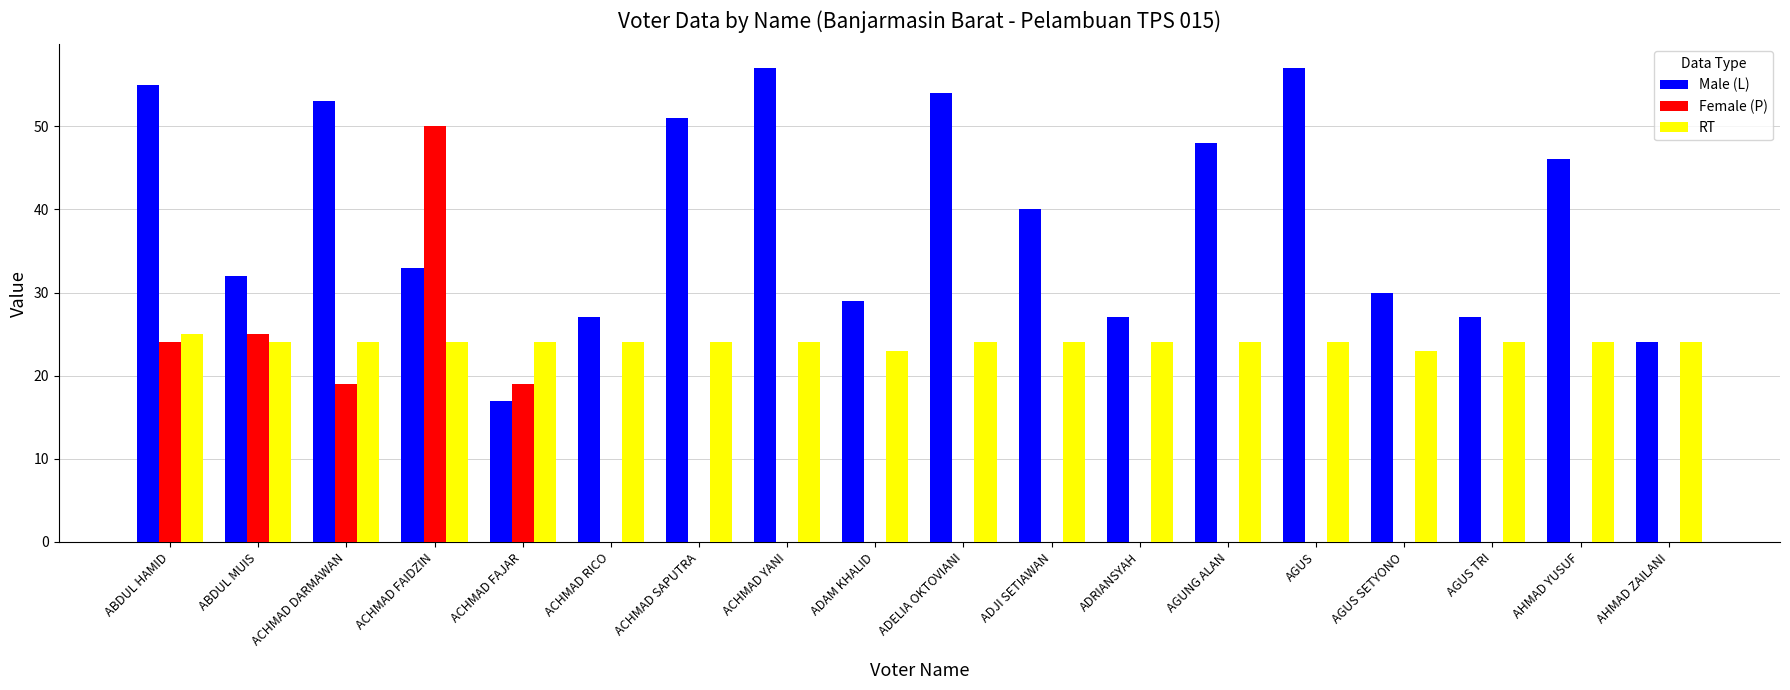

What is the sum of all RT values?

431